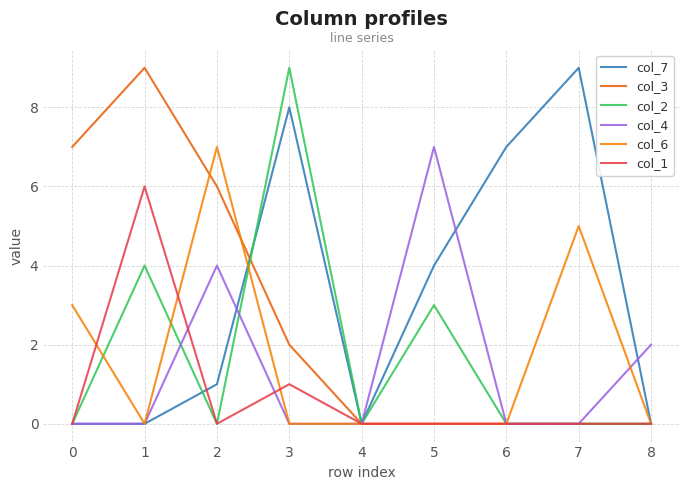

What is the maximum value for col_2?

9